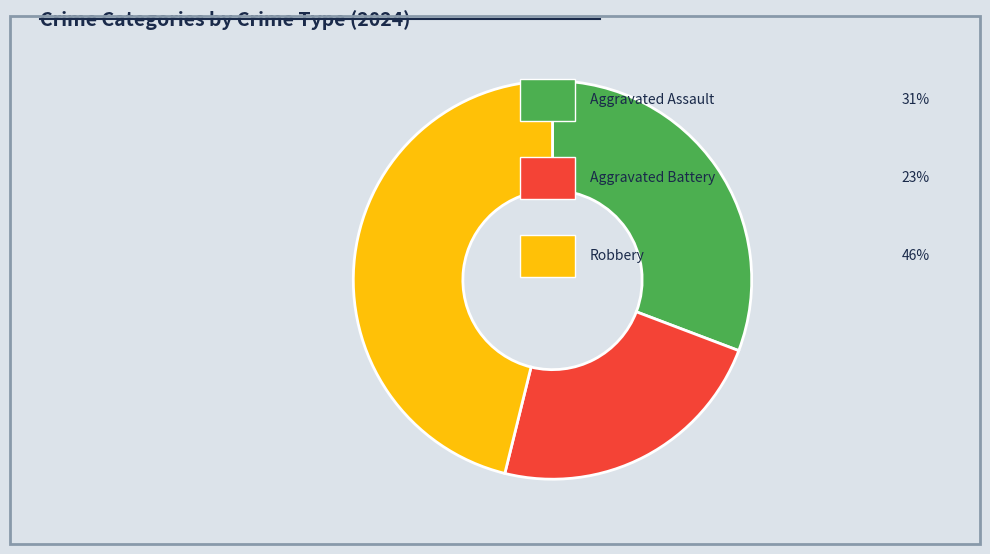

Is there any slice that represents more than half of the pie?

No